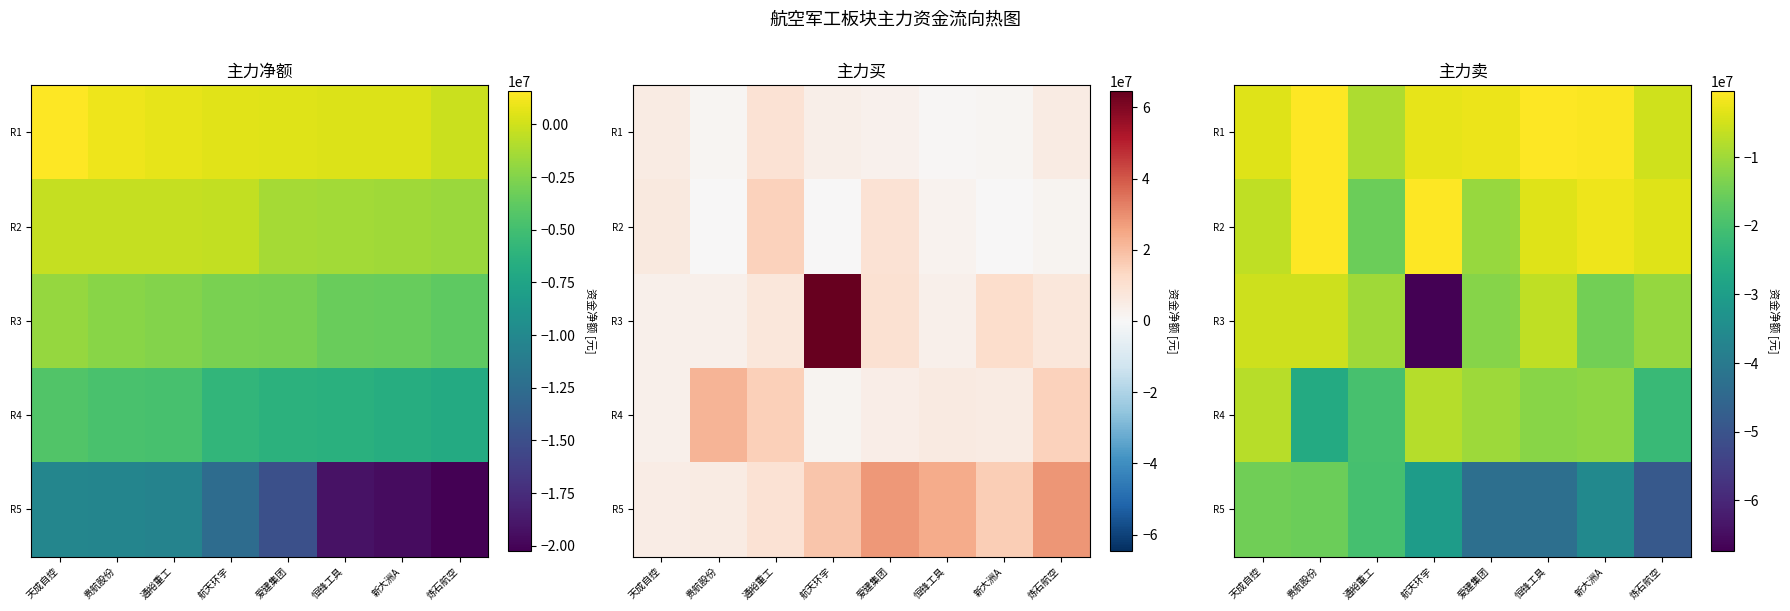

The R3 series shows -12559415 at 爱建集团. True or false?

True